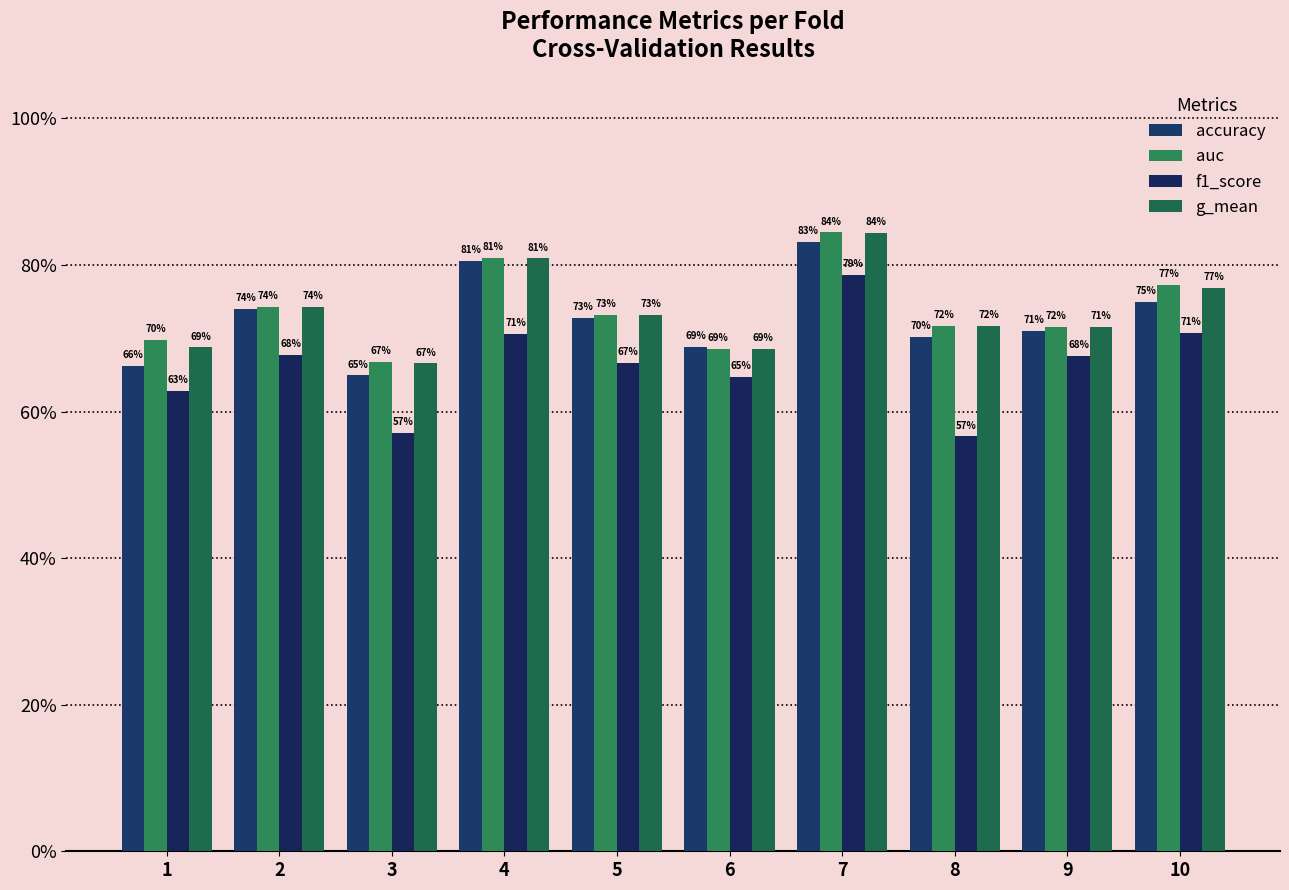

Which series has the largest range (max minus min)?

f1_score